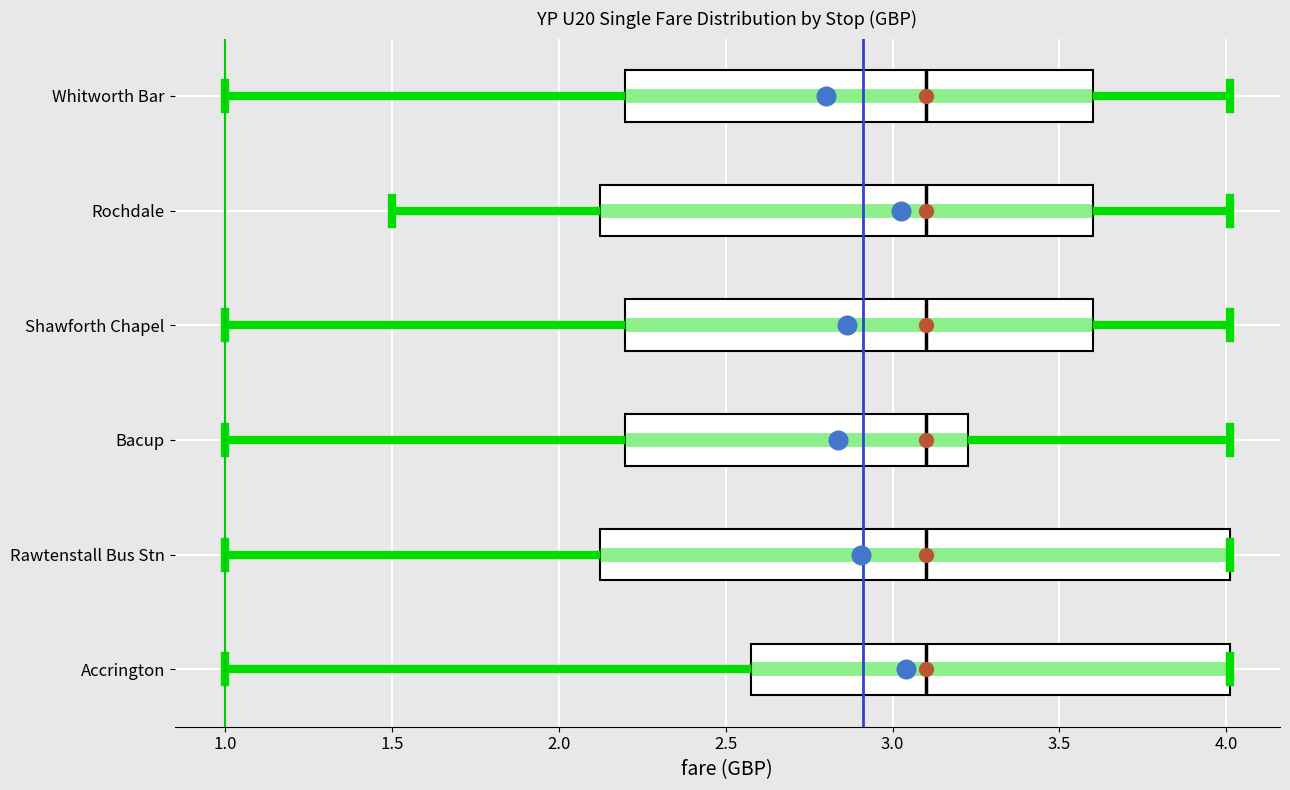

Where does the right whisker of the box for Whitworth Bar end on the x-axis? The values are not printed on the chart, so give them approximately, as read against the axis.

4.00